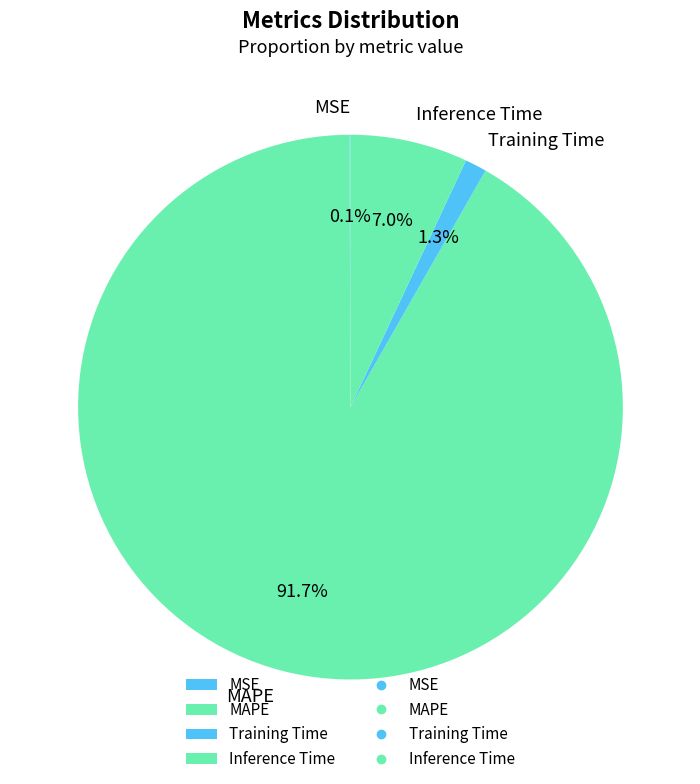

True or false: MAPE accounts for 92% of the total.

True